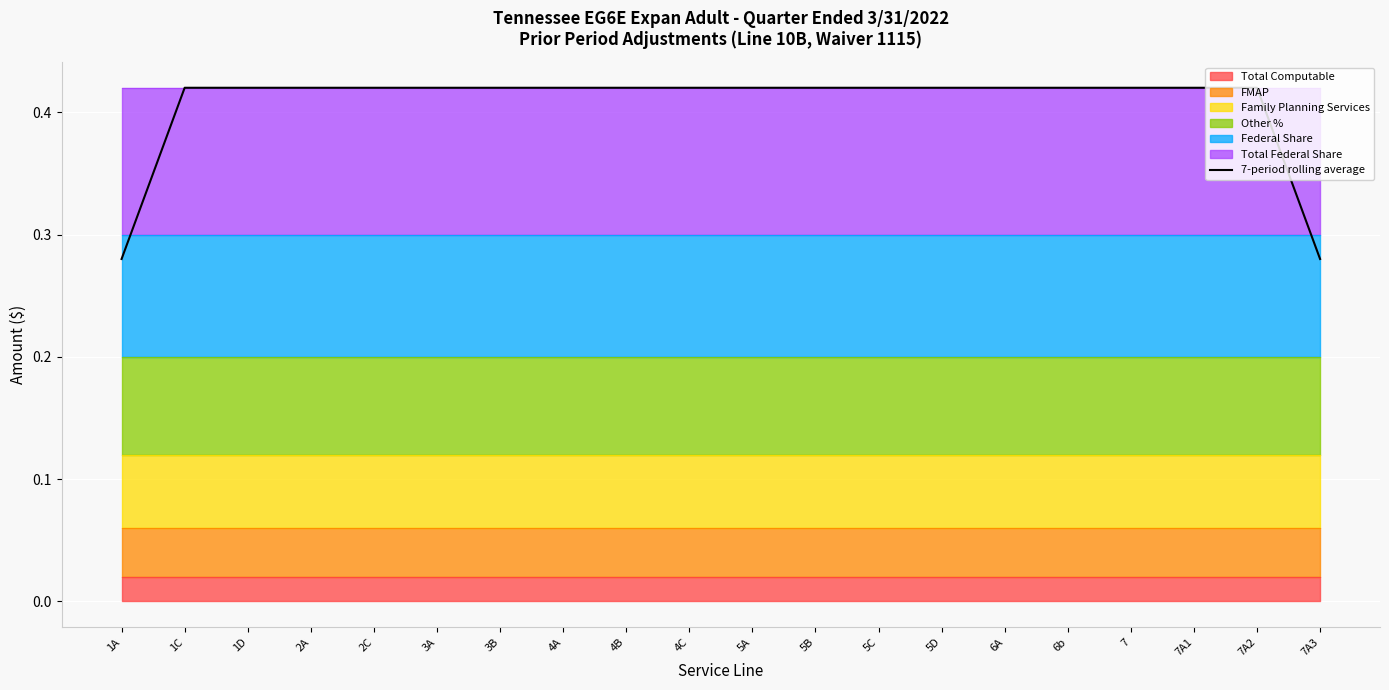

Which has a higher value, 5A or 1A?

5A